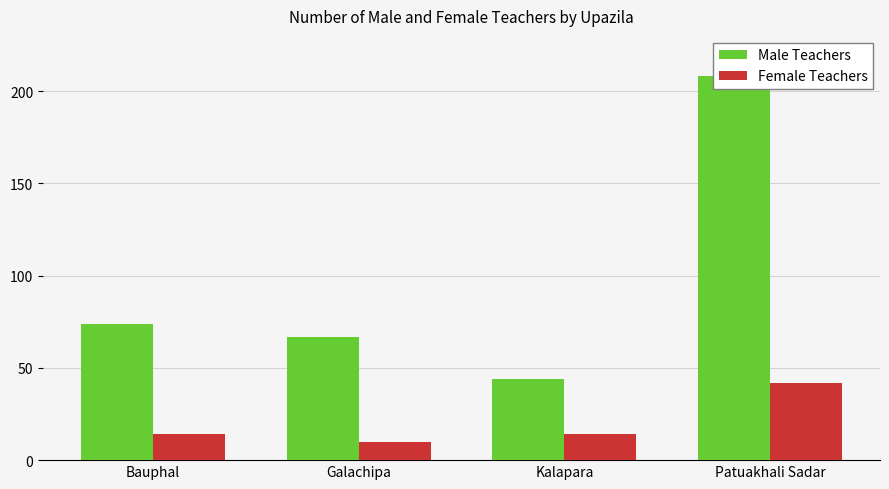

What is the total value across all series at Galachipa?

77